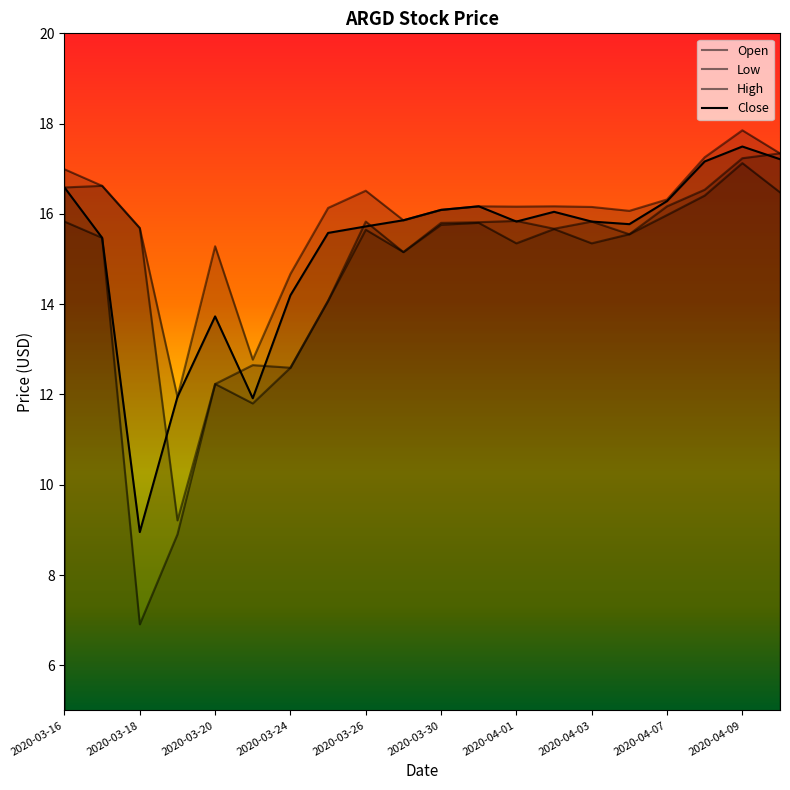

What value does the Close series have at 2020-03-19?

11.9